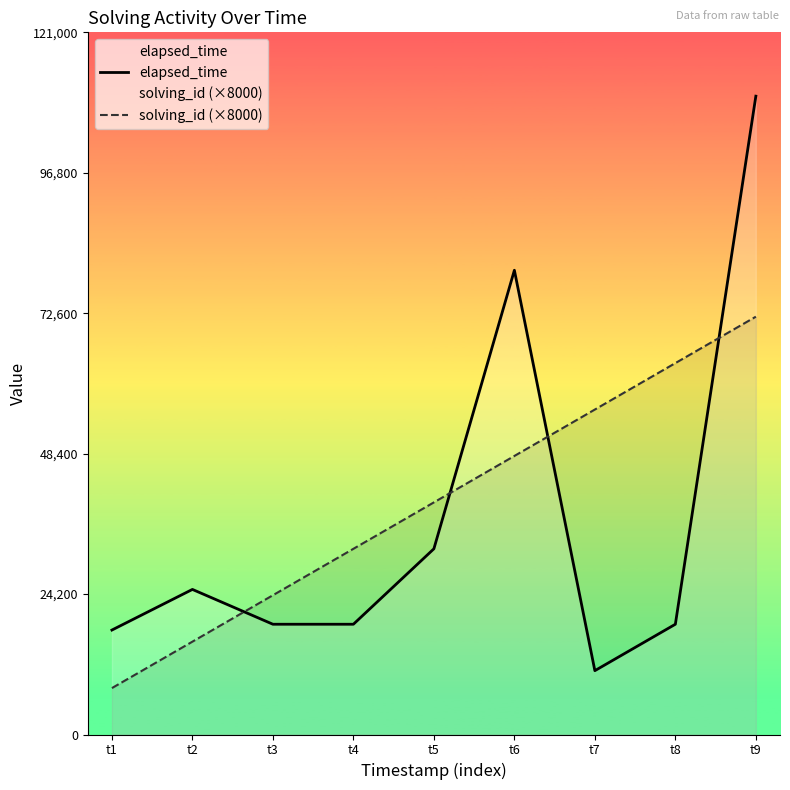

Which series ends up on top after the final intersection of solving_id (×8000) and elapsed_time?

elapsed_time